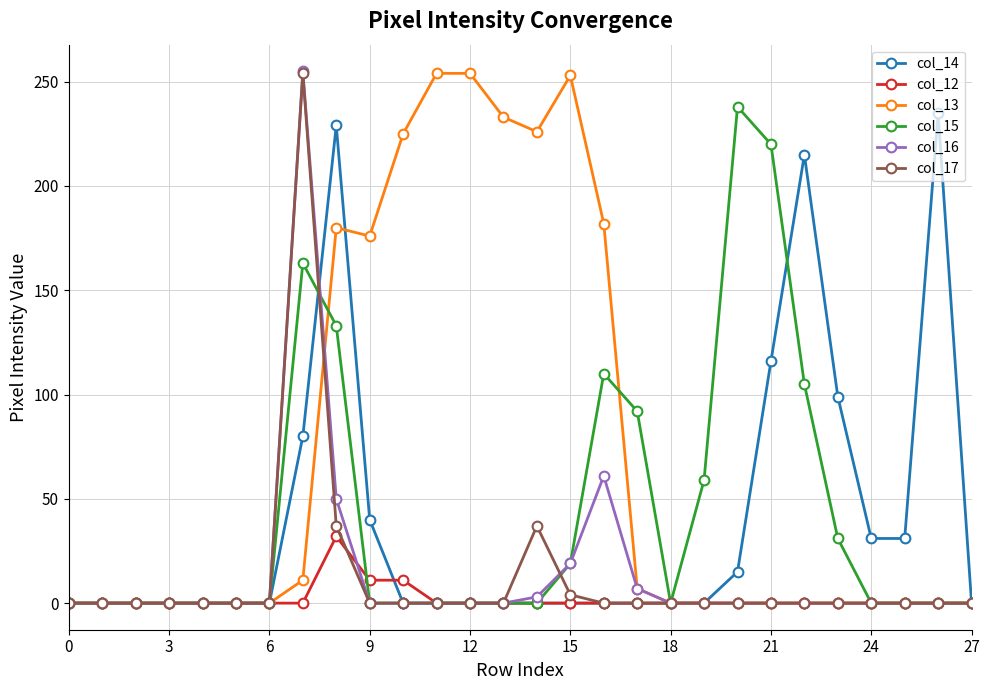

True or false: col_13 has more than 0 points higher than both neighbors.

True